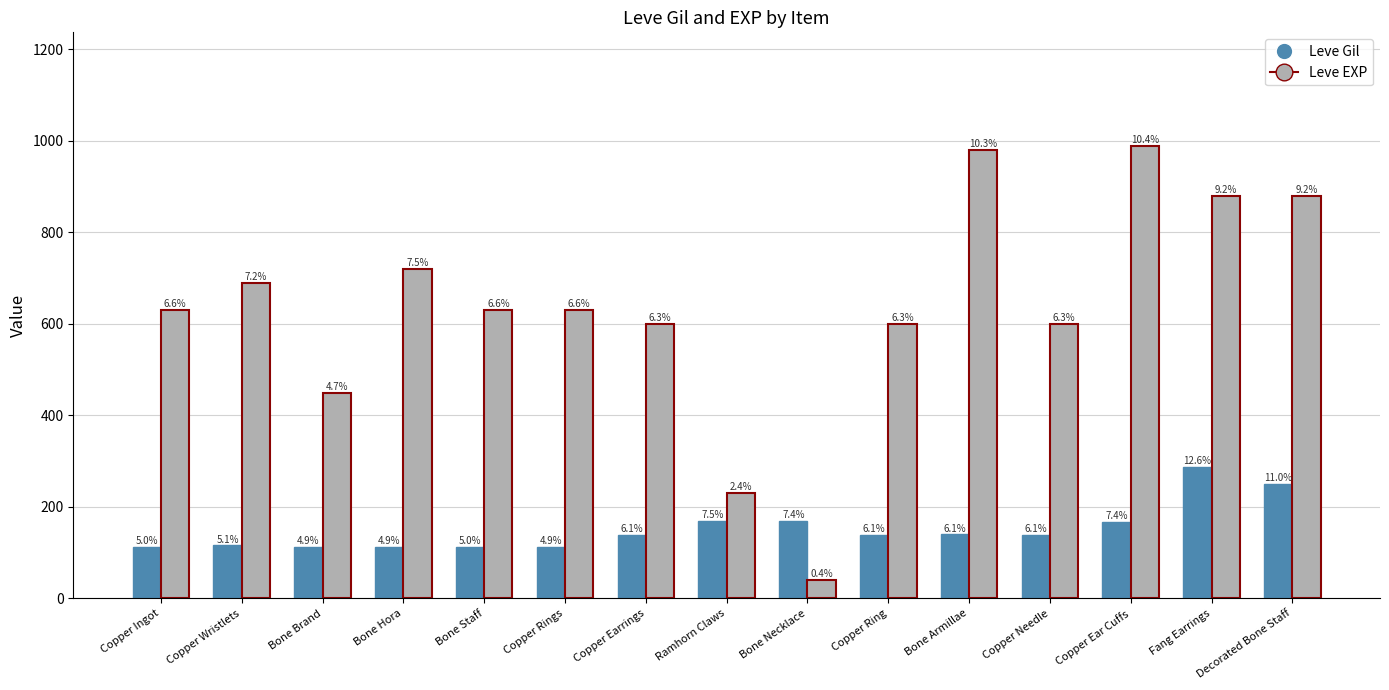

How many bars are there in each group?

2